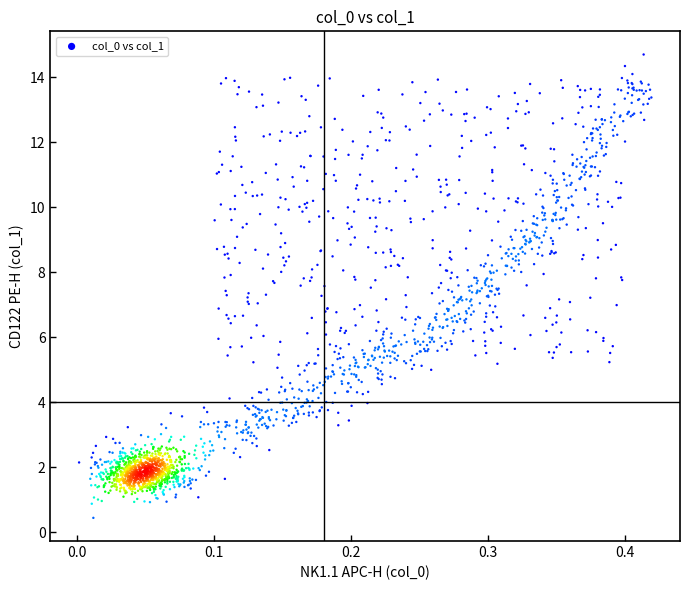

What is the range of X values (max minus min)?

0.4